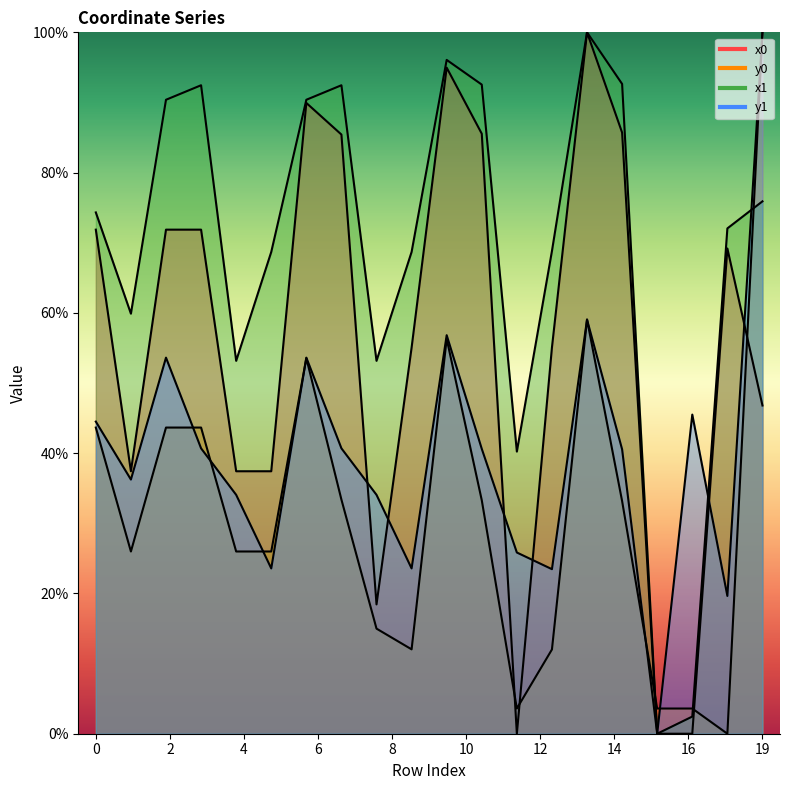

How many data points in y1 are less than 40?

9